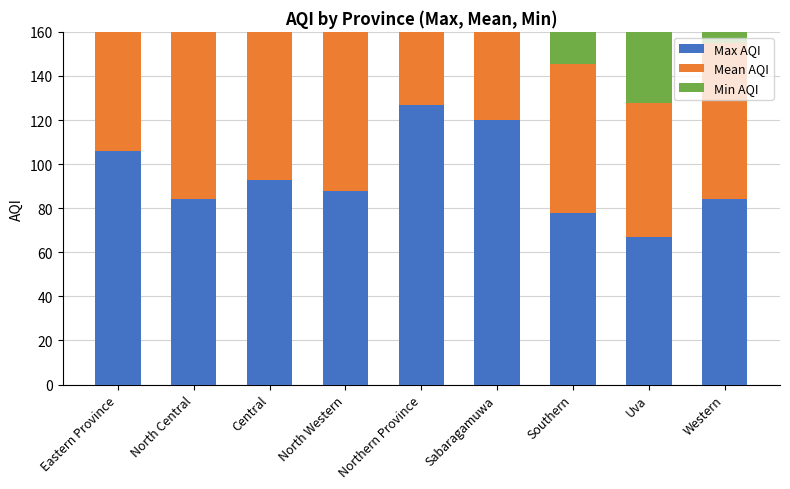

Is it true that Max AQI equals 127.0 at Northern Province?

True